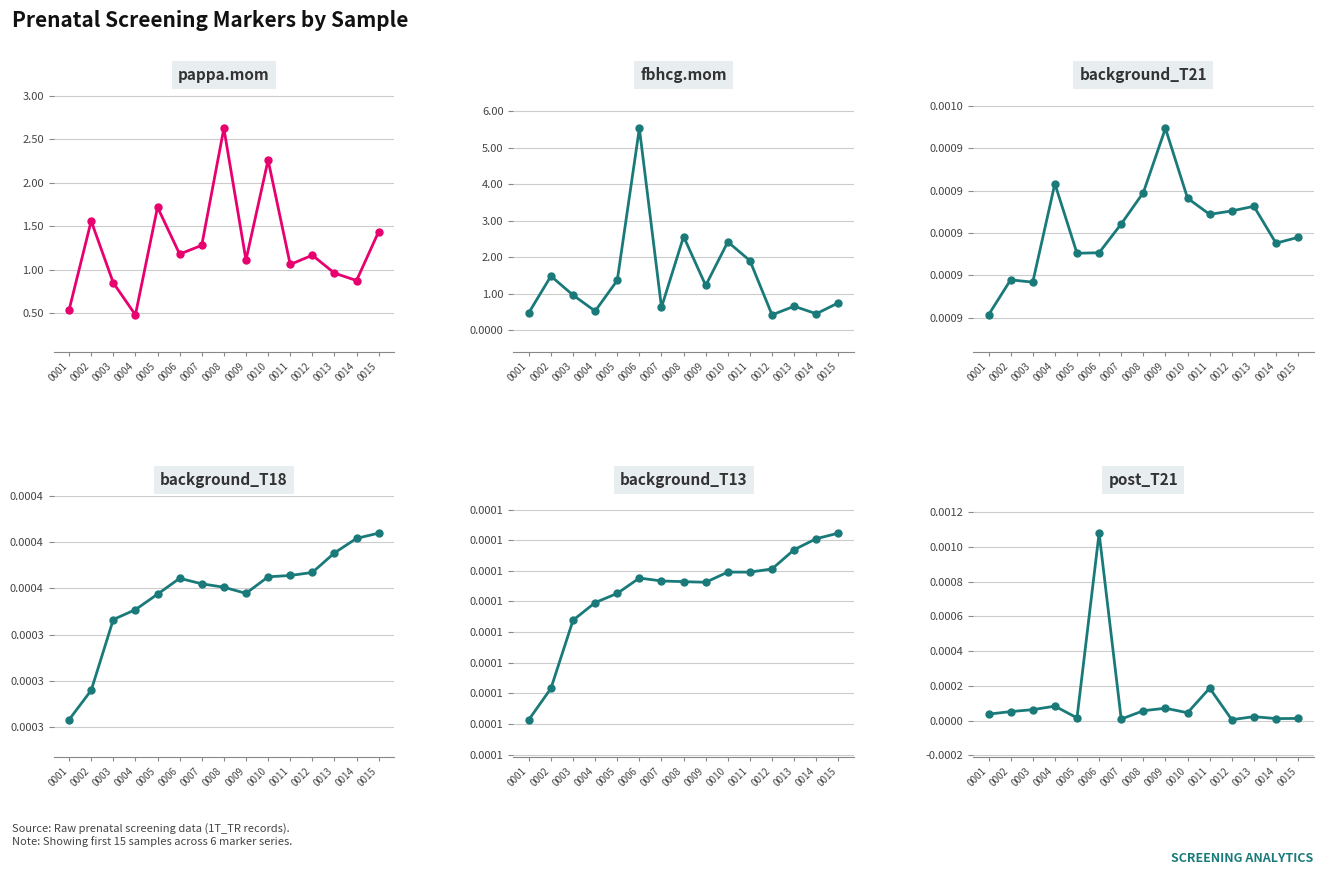

Read the pappa.mom value at 0004.

0.5